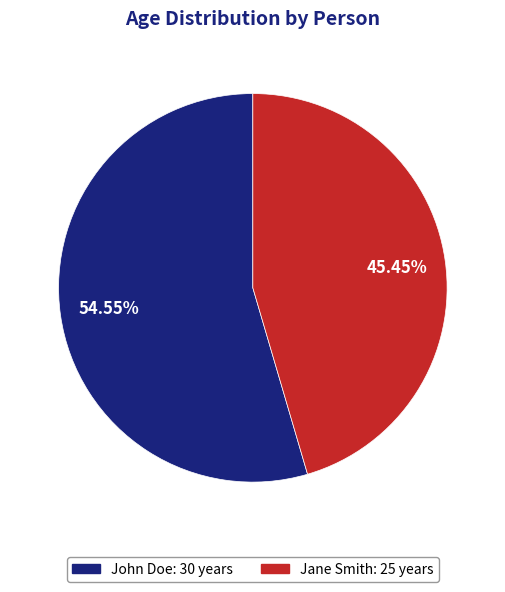

What portion of the pie excludes Jane Smith?

54.5%